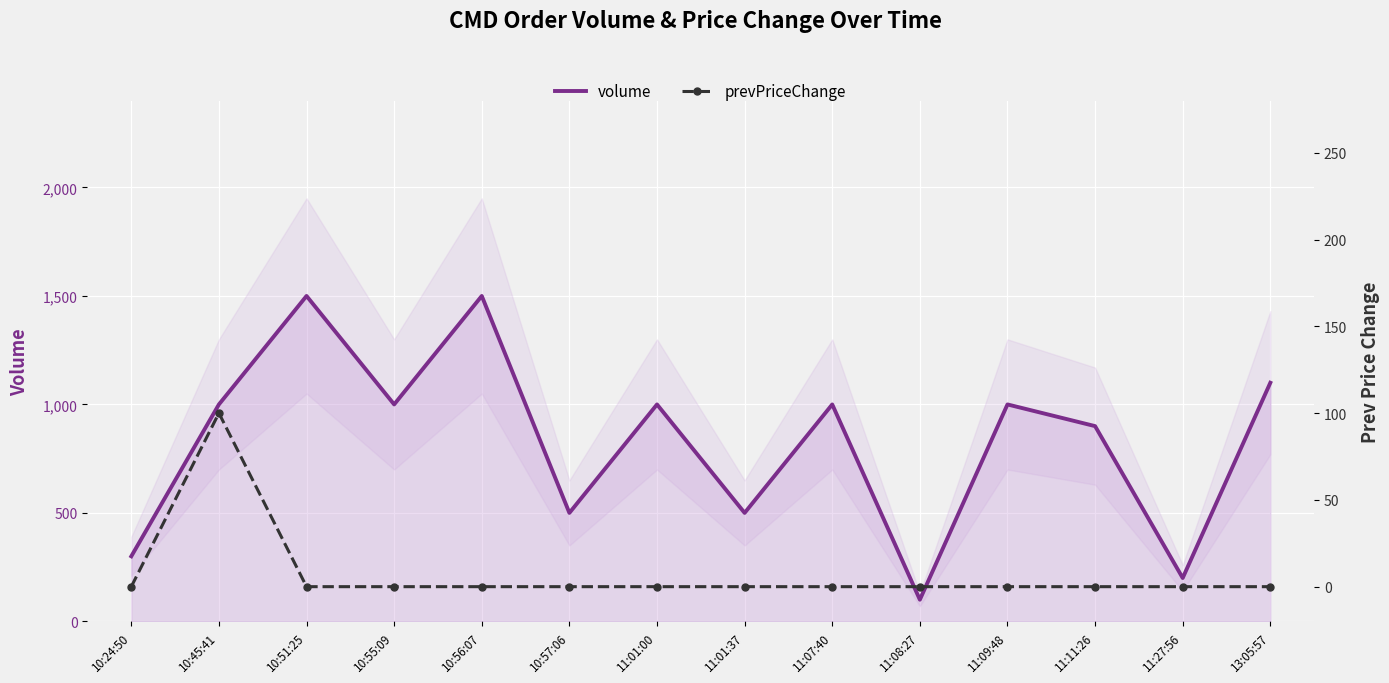

In prevPriceChange, how many points are higher than both neighbors (excluding endpoints)?

1